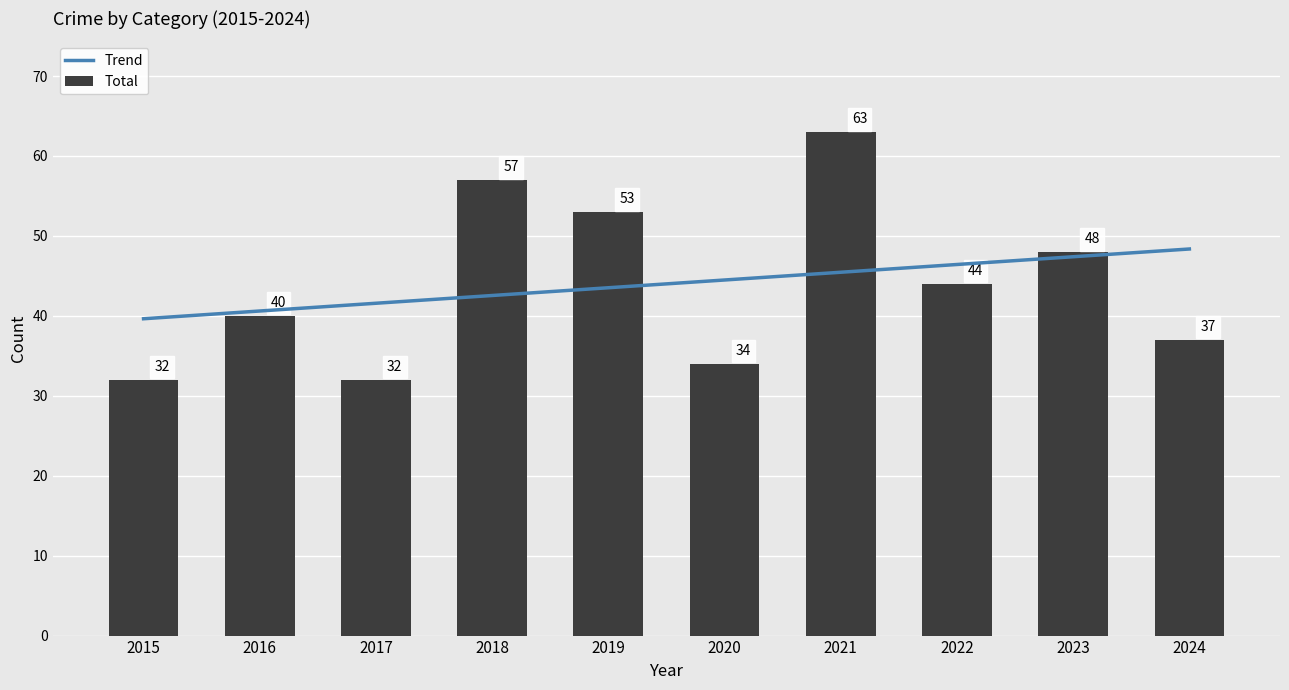

At which category is the sum across all series the highest?

2021